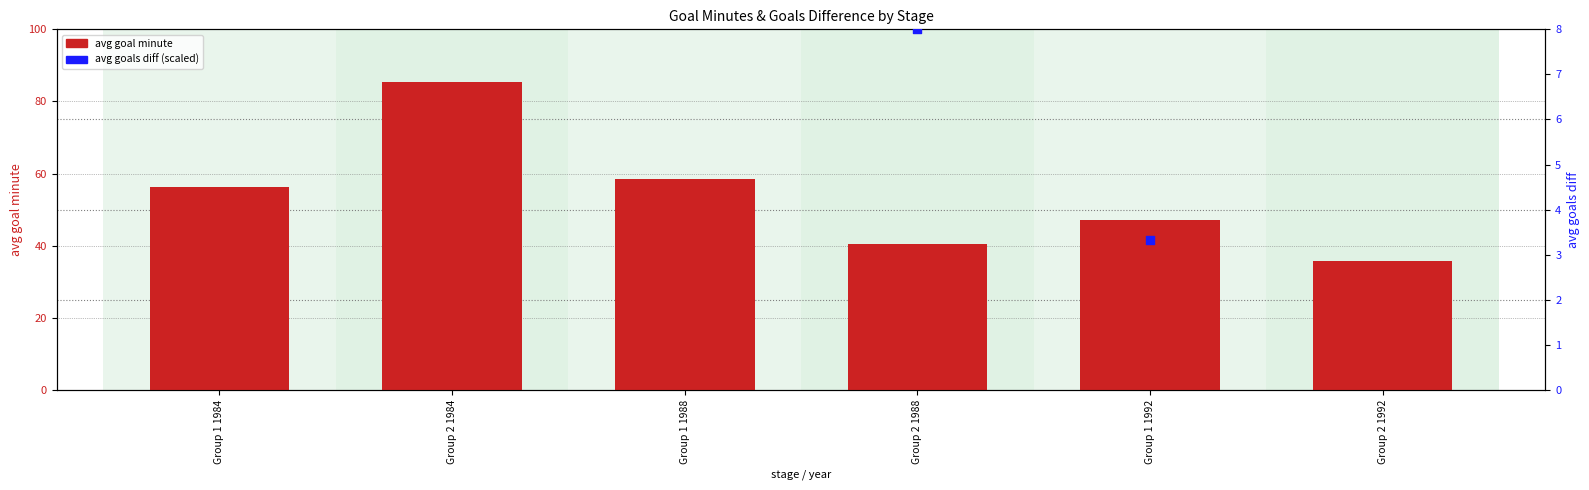

What is the total value across all series at Group 1 1984?

176.4